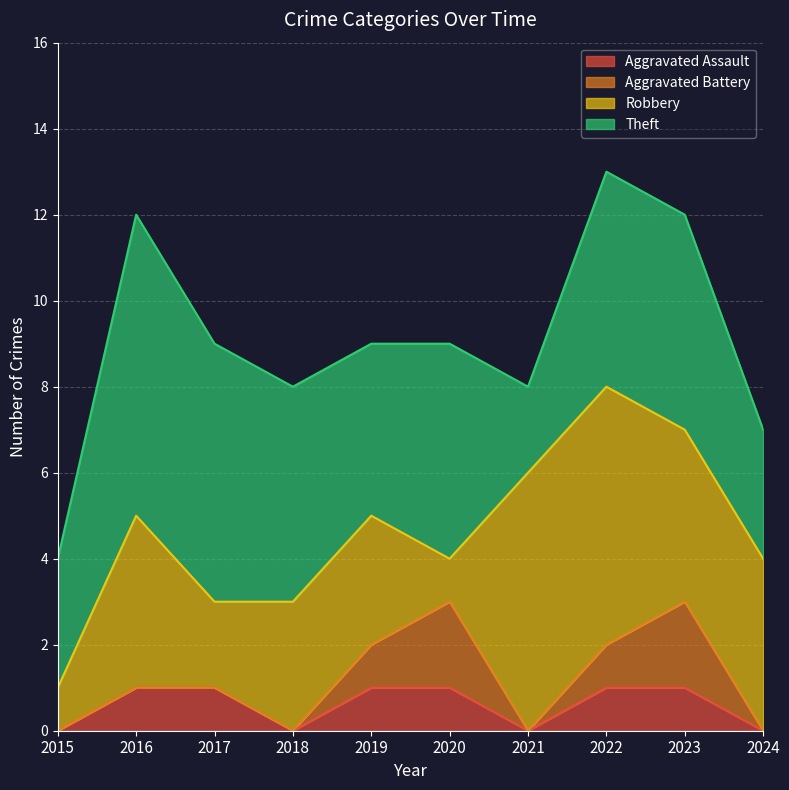

Reading left to right, extract all data points from this chart.

Aggravated Assault: 2015=0	2016=1	2017=1	2018=0	2019=1	2020=1	2021=0	2022=1	2023=1	2024=0
Aggravated Battery: 2015=0	2016=0	2017=0	2018=0	2019=1	2020=2	2021=0	2022=1	2023=2	2024=0
Robbery: 2015=1	2016=4	2017=2	2018=3	2019=3	2020=1	2021=6	2022=6	2023=4	2024=4
Theft: 2015=3	2016=7	2017=6	2018=5	2019=4	2020=5	2021=2	2022=5	2023=5	2024=3